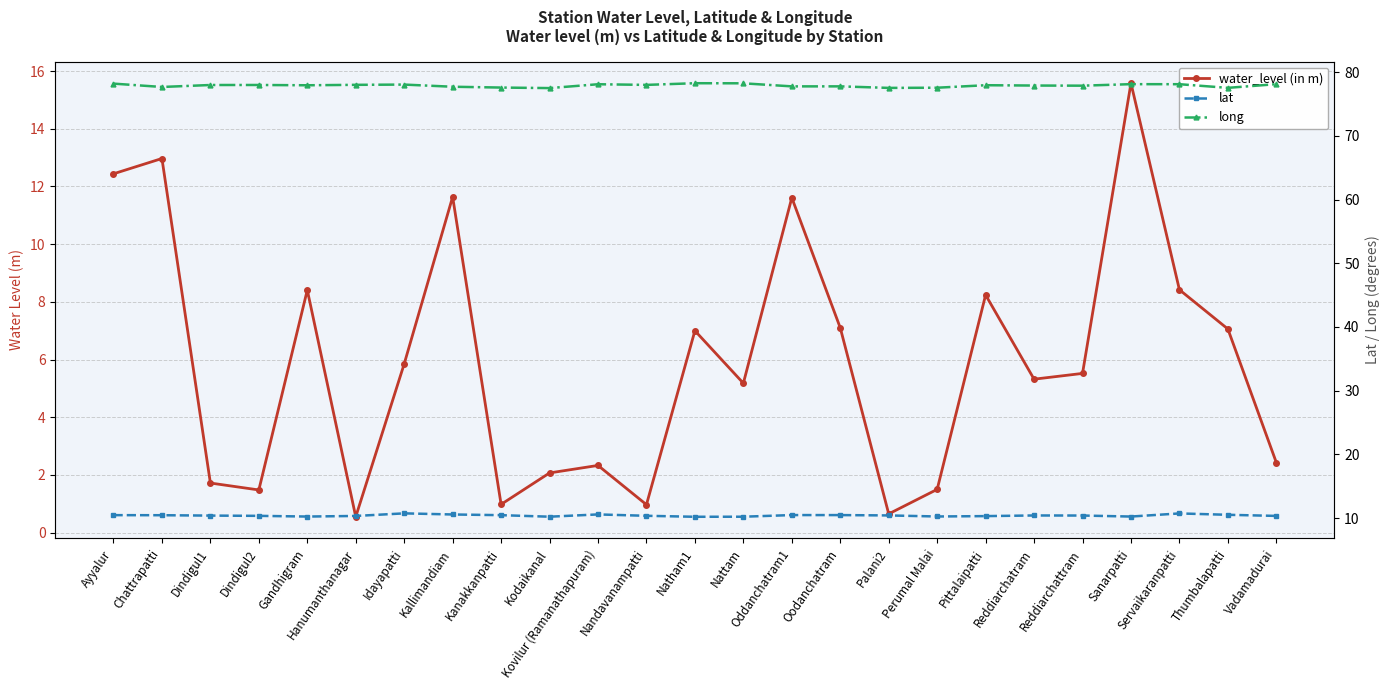

How many lines are shown in the chart?

3